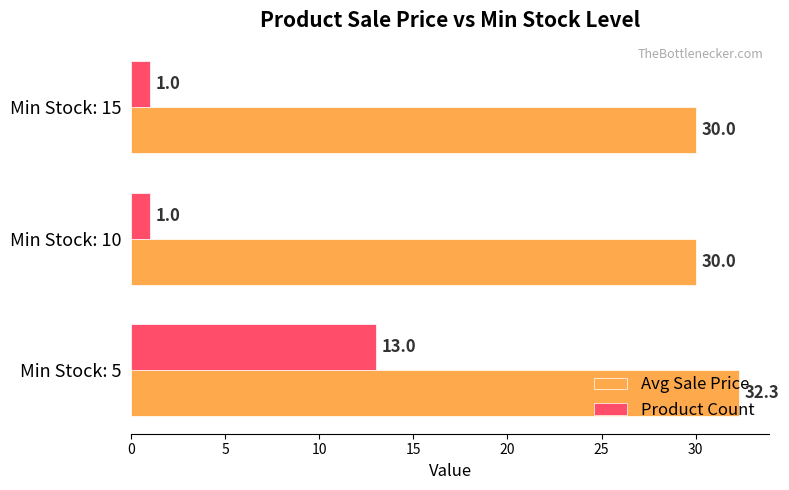

List the series in order of their peak value, lowest first.

Product Count, Avg Sale Price